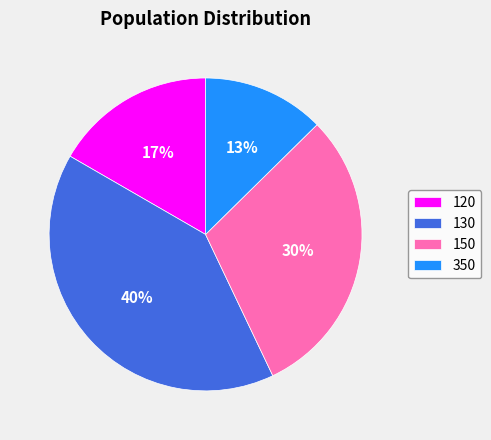

Between 120 and 130, which is larger?

130